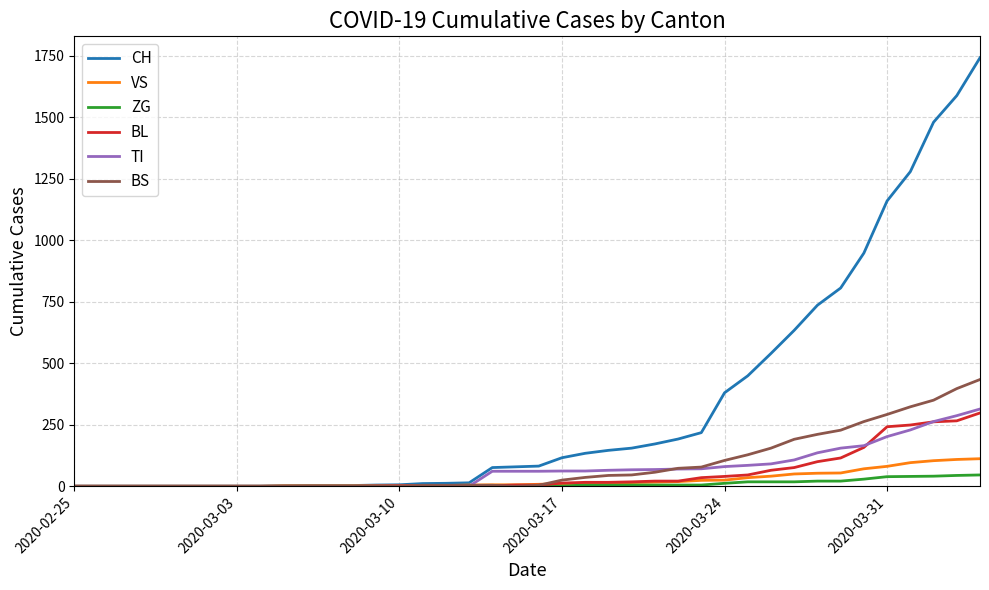

At how many categories does at least one series exceed 1135?

5